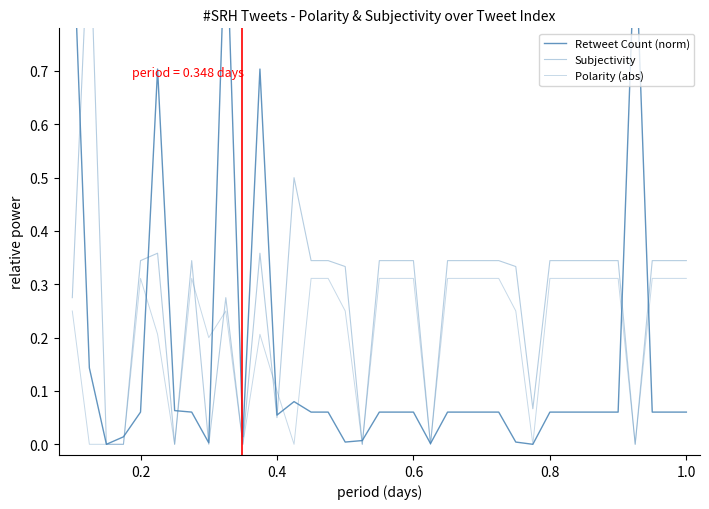

How many values in the Retweet Count (norm) series exceed 0?

35